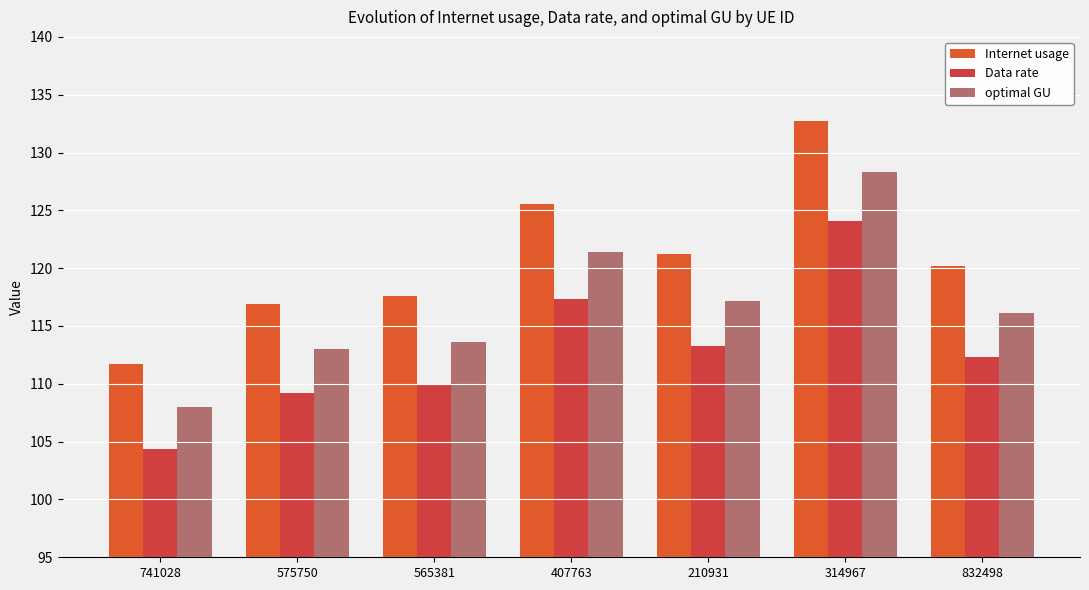

List the labels in order of optimal GU value, smallest first.

741028, 575750, 565381, 832498, 210931, 407763, 314967